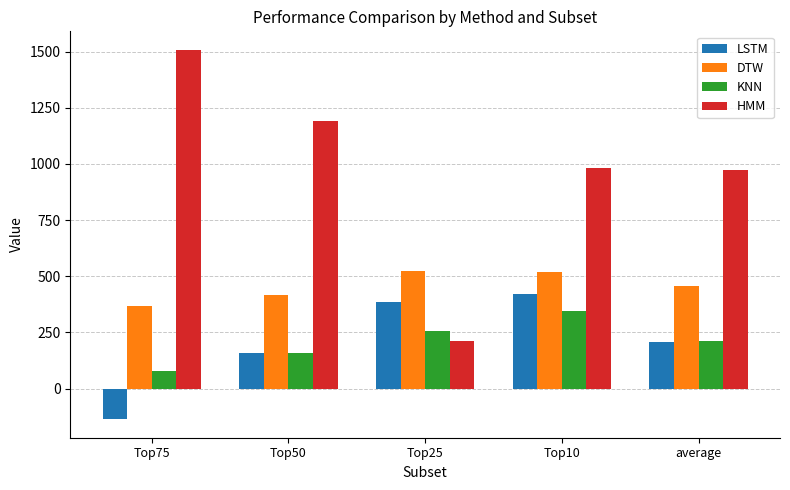

What is the total value across all series at average?

1846.8